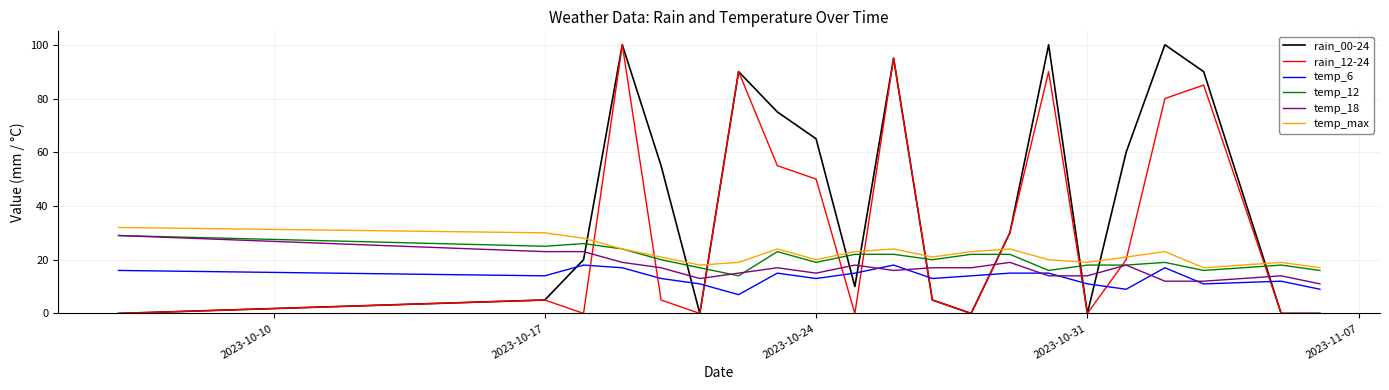

Which series ends up on top after the final intersection of temp_6 and rain_12-24?

temp_6